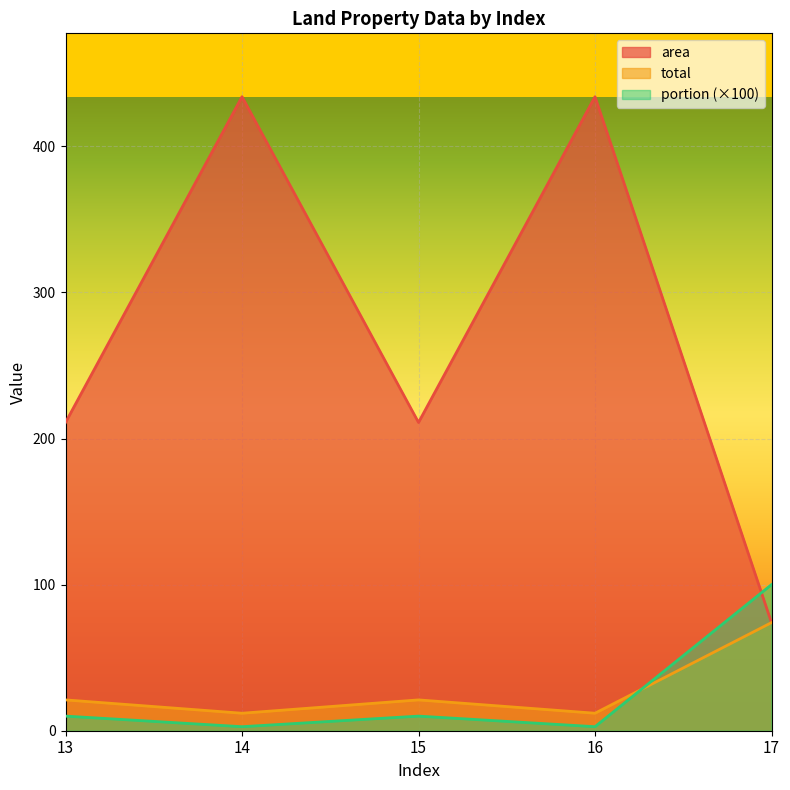

Reading left to right, extract all data points from this chart.

area: 211.0	434.0	211.0	434.0	74.0
total: 21.1	12.0	21.1	12.0	74.0
portion: 10.0	2.8	10.0	2.8	100.0